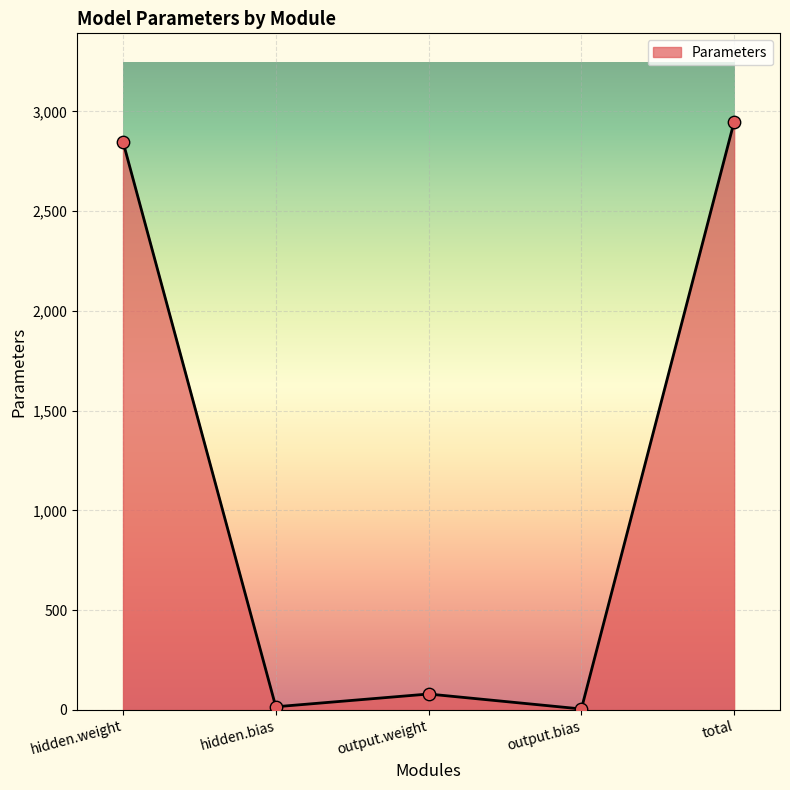

What is the change in value from output.weight to total?

+2869